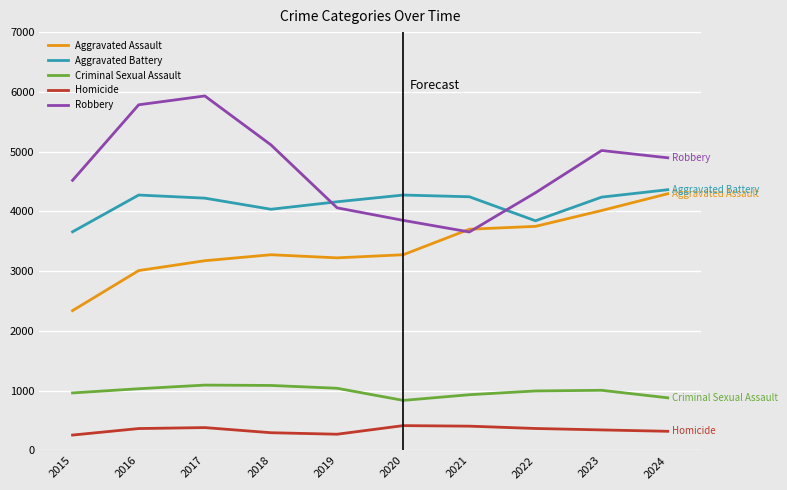

What is the difference between the maximum and second lowest values in the Aggravated Assault series?

1286